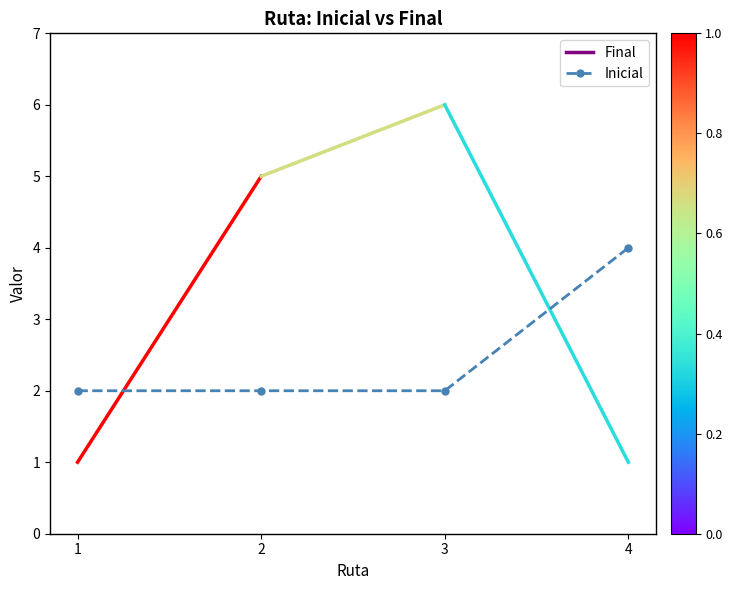

What is the greatest value displayed?

4